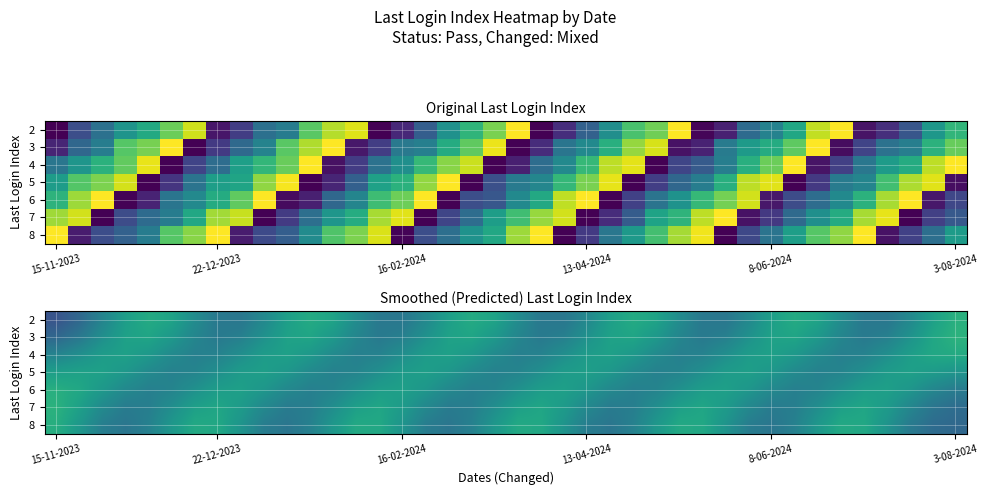

Count the number of data series in this chart.

7